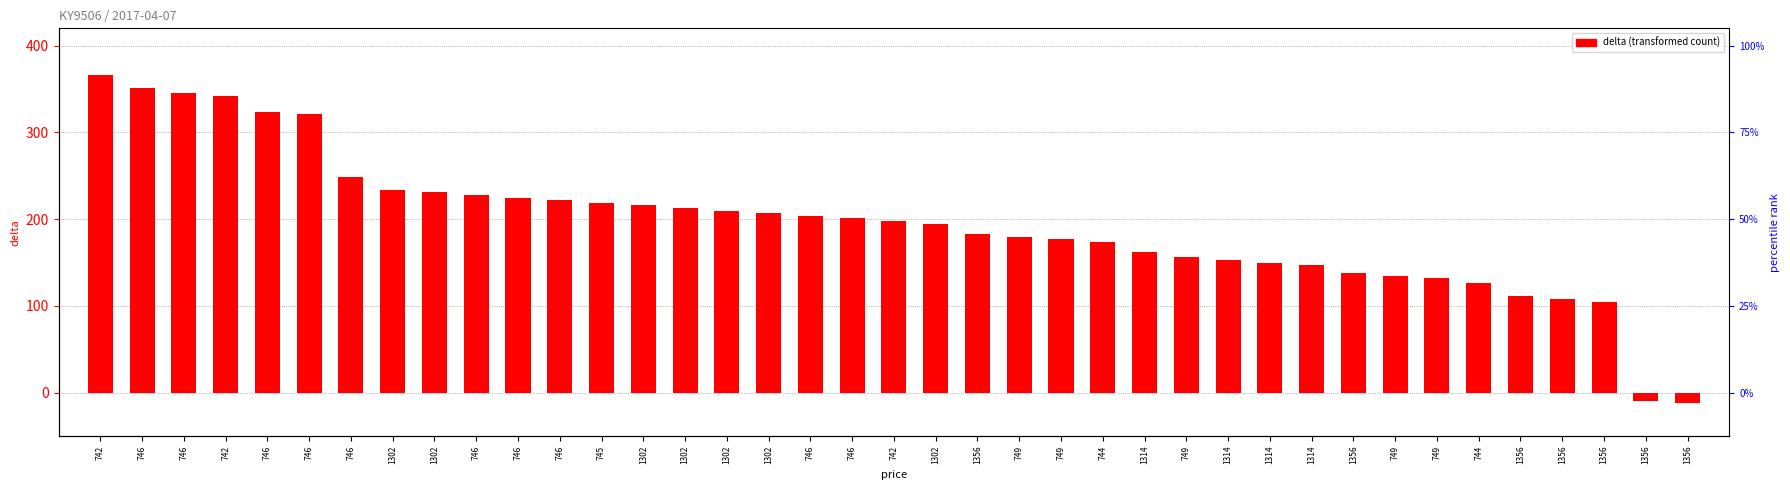

Which has a higher value, 749 or 745?

745